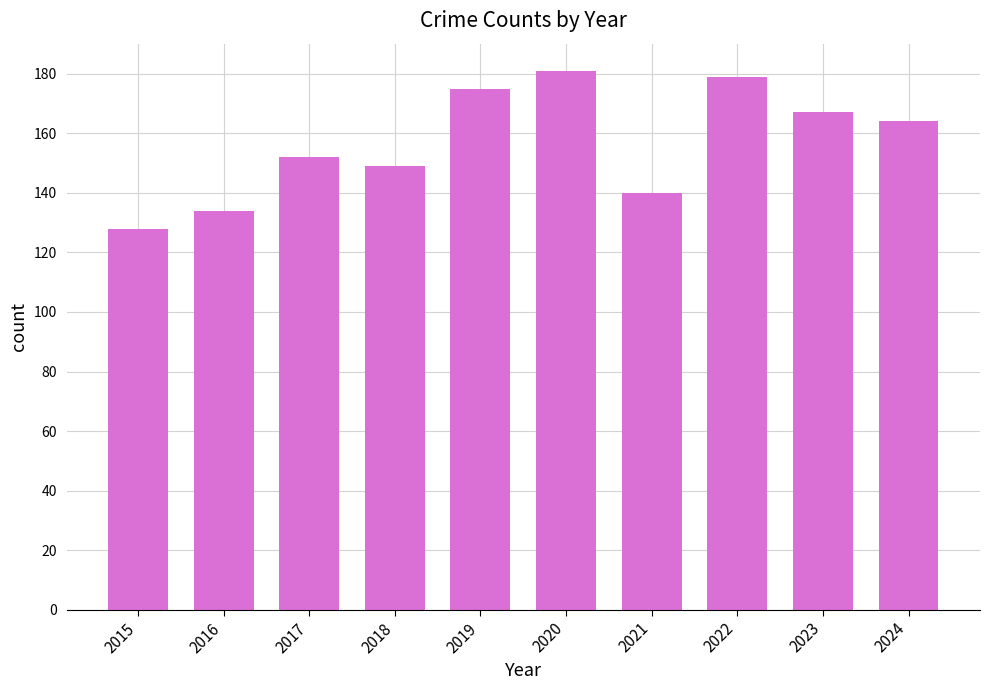

Rank the categories by value from lowest to highest.

2015, 2016, 2021, 2018, 2017, 2024, 2023, 2019, 2022, 2020